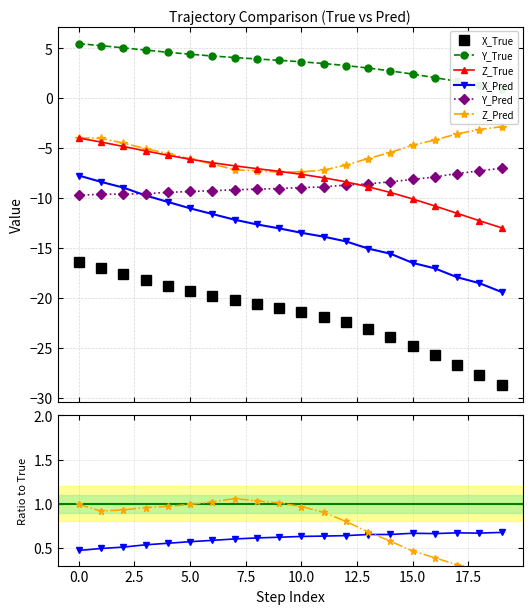

In Z_Pred, how many points are lower than both neighbors (excluding endpoints)?

1